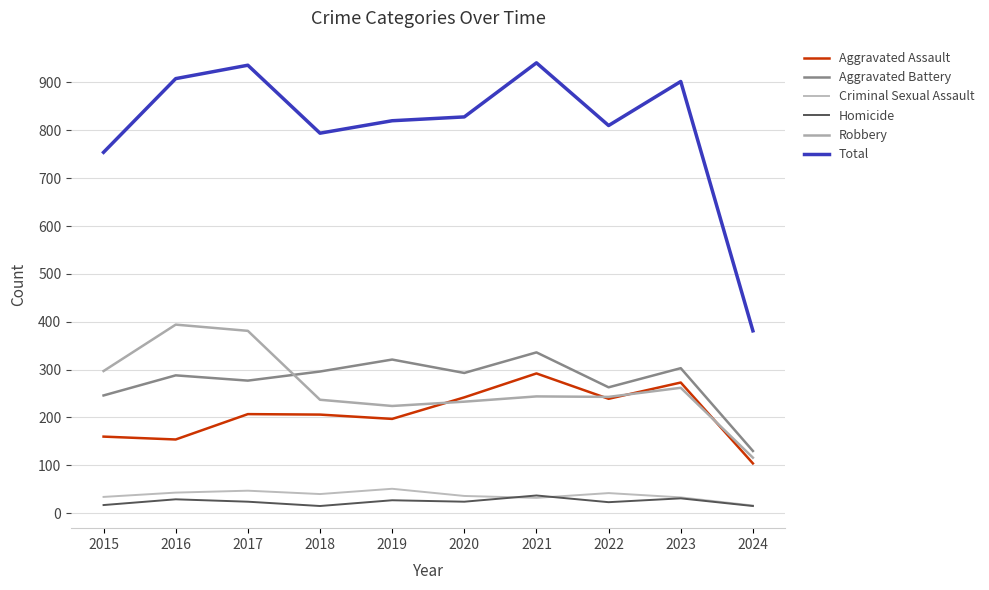

How many lines are shown in the chart?

6